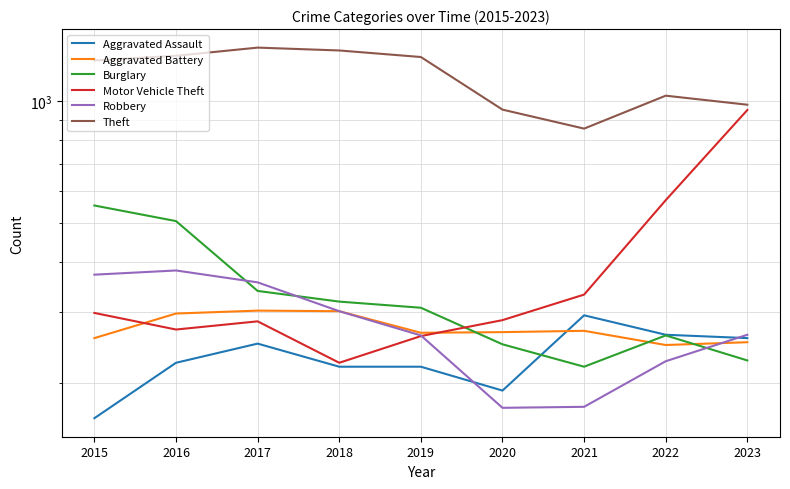

True or false: Aggravated Assault has a value of 295 at 2021.

True